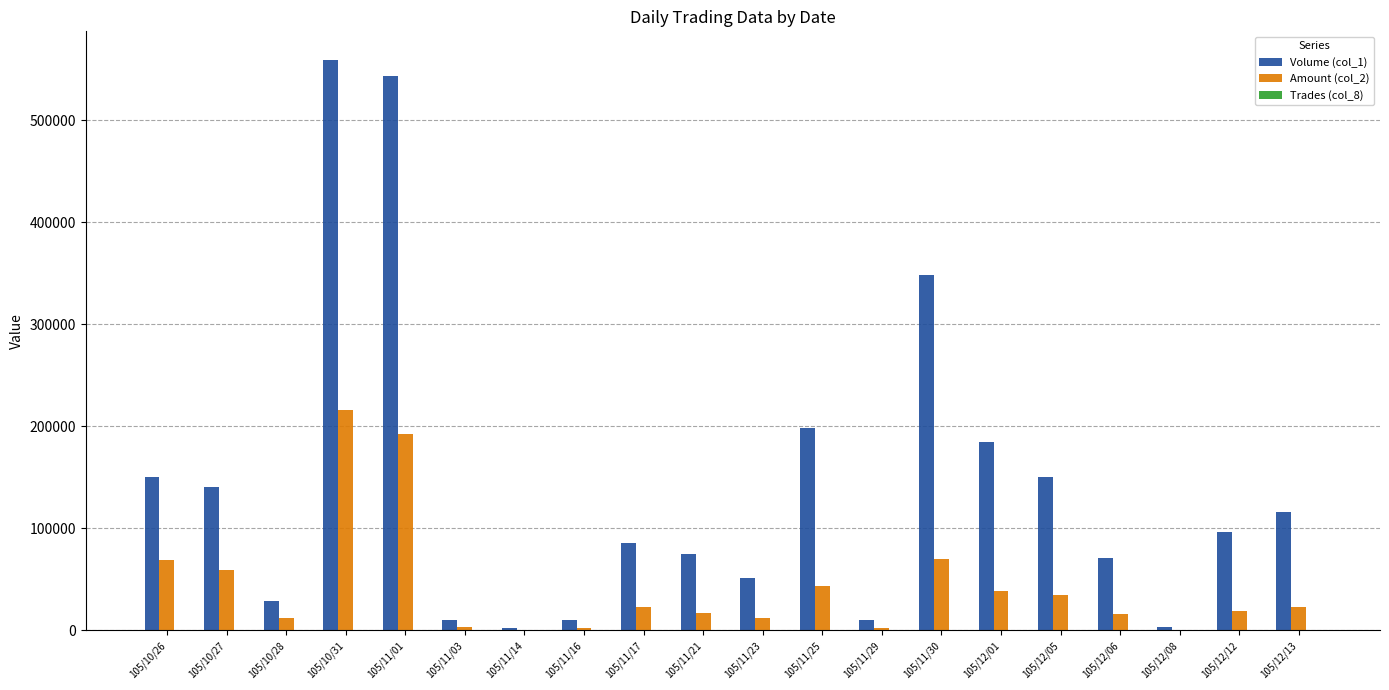

What is the maximum value shown in the chart?

559000